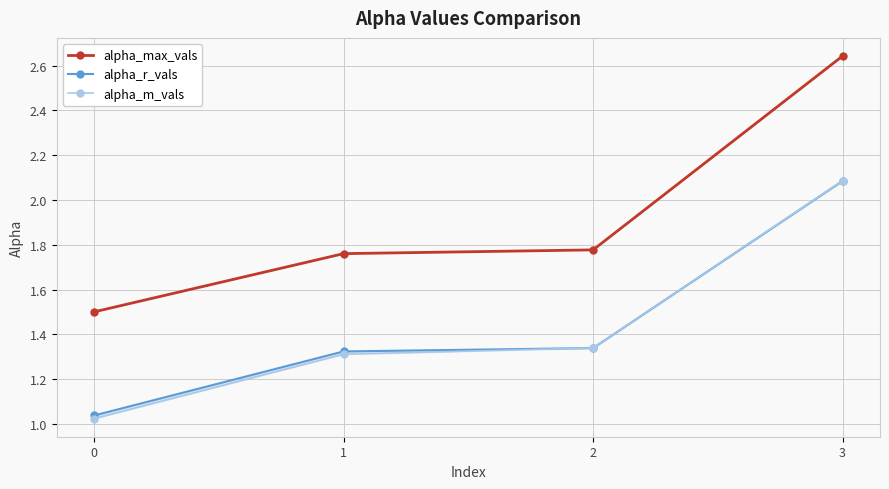

What are all the series names shown in the legend?

alpha_max_vals, alpha_r_vals, alpha_m_vals